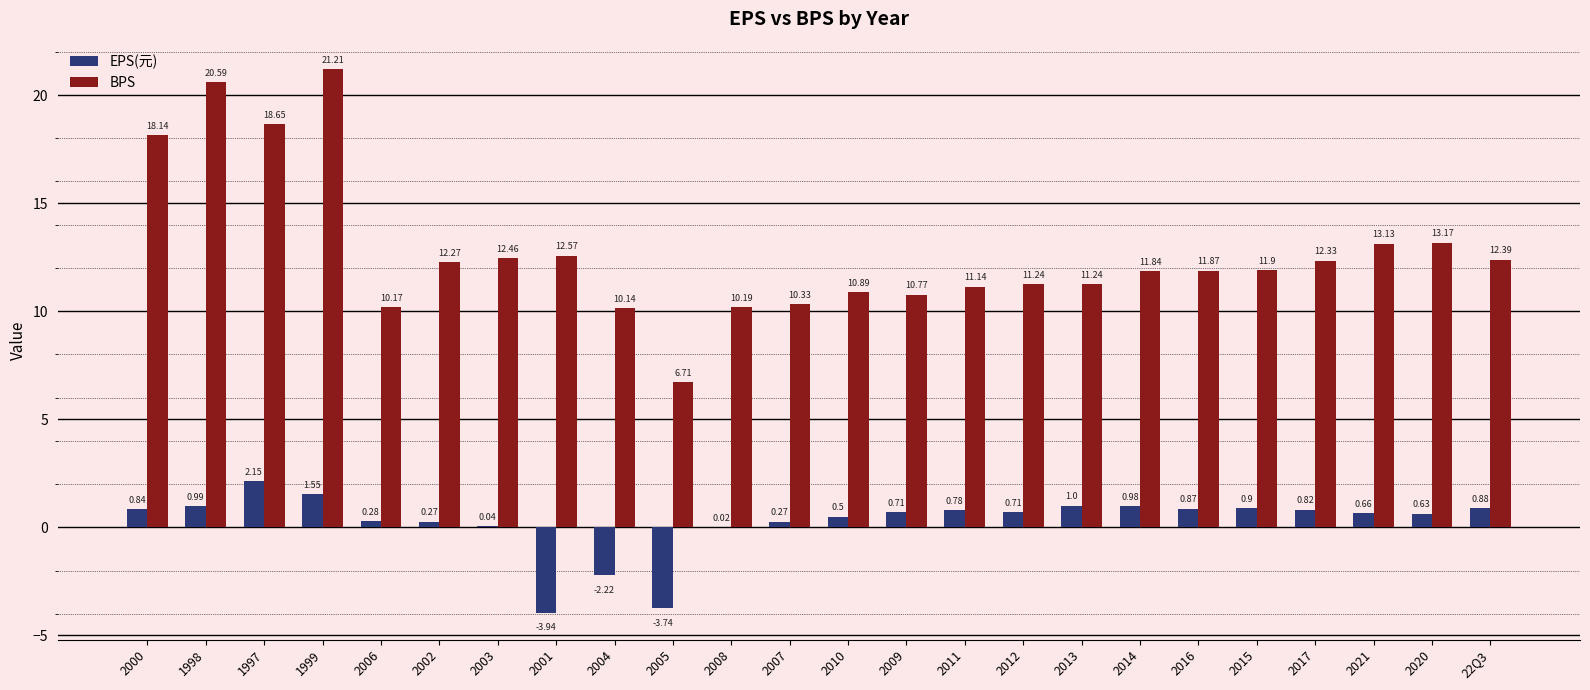

At which category is the sum across all series the highest?

1999